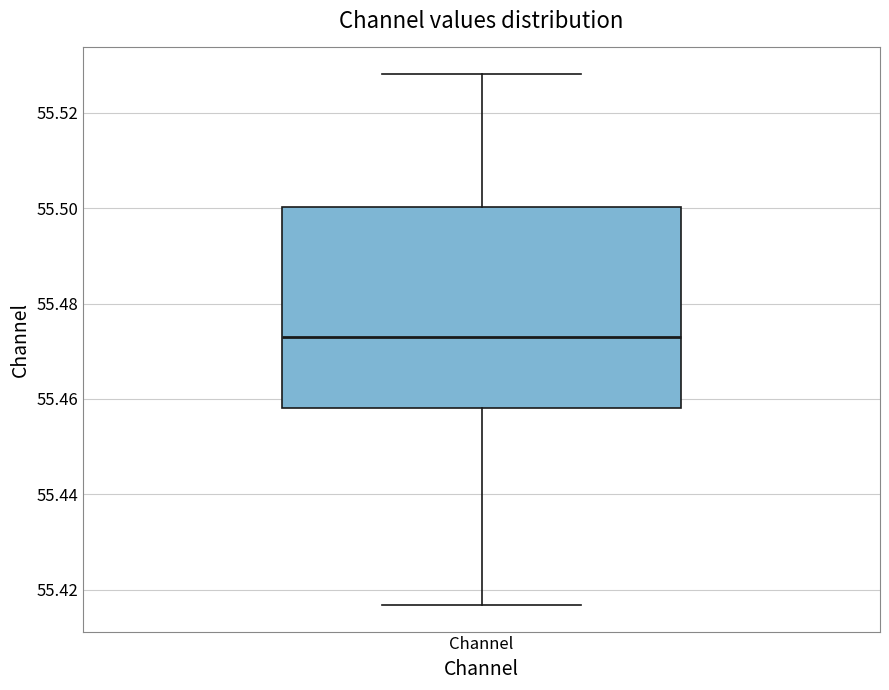

Read this box plot against the y-axis: the position of the median line, the range covered by the box, and the ends of both whiskers. The values are not printed on the chart, so give them approximately, as read against the axis.

median 55.472, box 55.458 to 55.500, whiskers 55.416 to 55.528